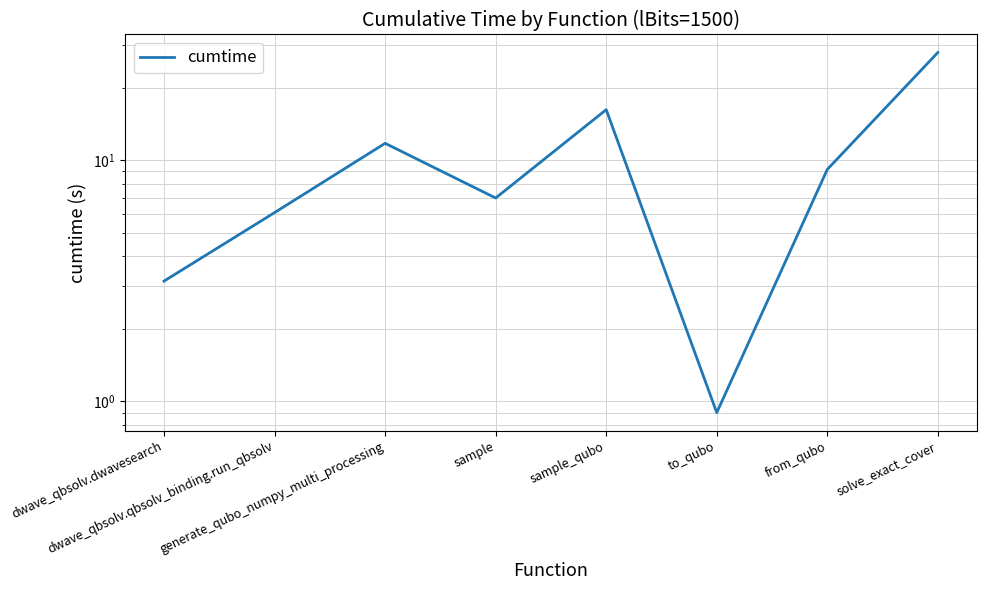

At which category does the chart reach its peak across all series?

solve_exact_cover